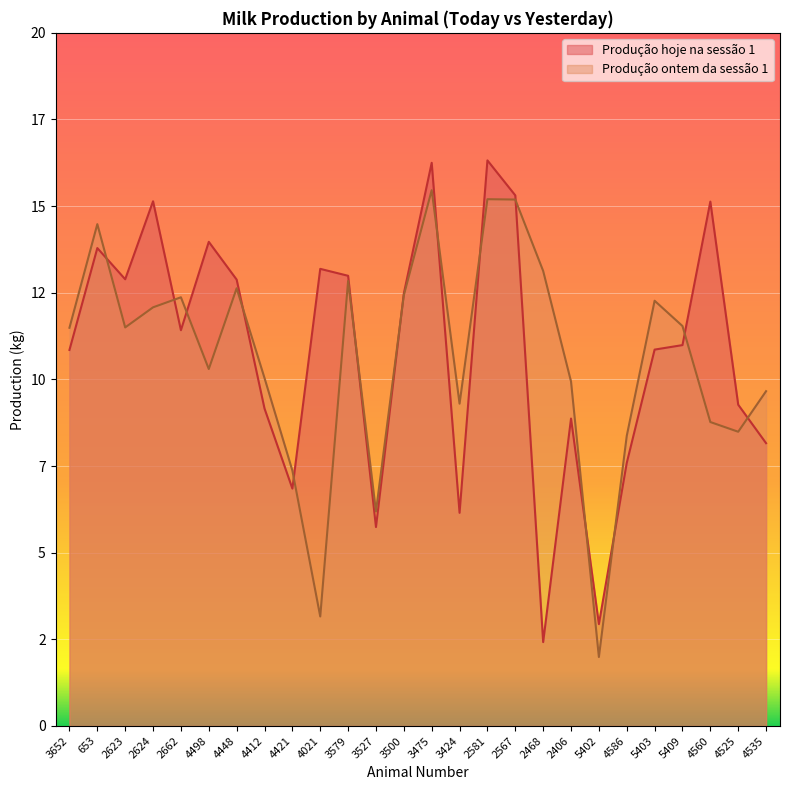

Reading left to right, list all the values displayed in this chart.

Produção hoje na sessão 1: 10.8	13.8	12.9	15.1	11.4	14.0	12.9	9.2	6.8	13.2	13.0	5.7	12.5	16.2	6.2	16.3	15.3	2.4	8.9	2.9	7.6	10.9	11.0	15.1	9.3	8.2
Produção ontem da sessão 1: 11.5	14.5	11.5	12.1	12.4	10.3	12.6	10.0	7.4	3.2	12.8	6.2	12.4	15.5	9.3	15.2	15.2	13.1	9.9	2.0	8.4	12.3	11.5	8.8	8.5	9.7